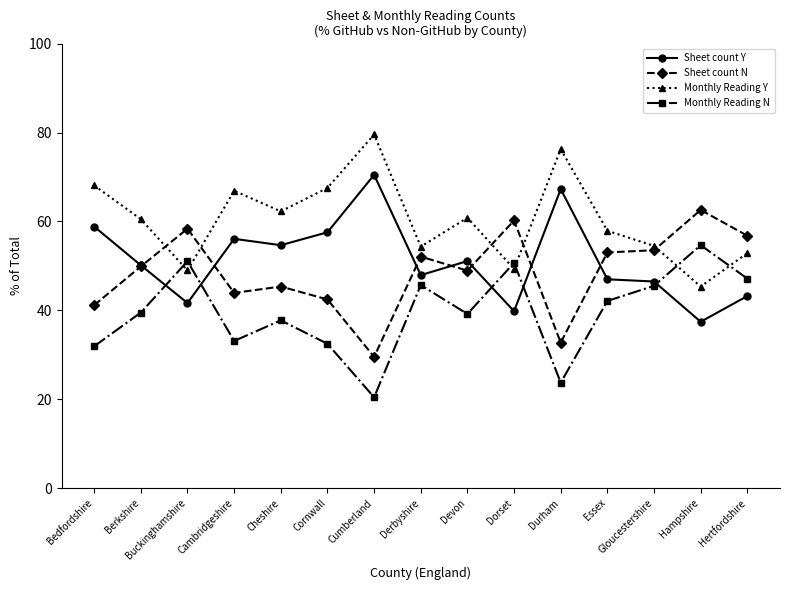

Read the Monthly Reading N value at Essex.

42.1